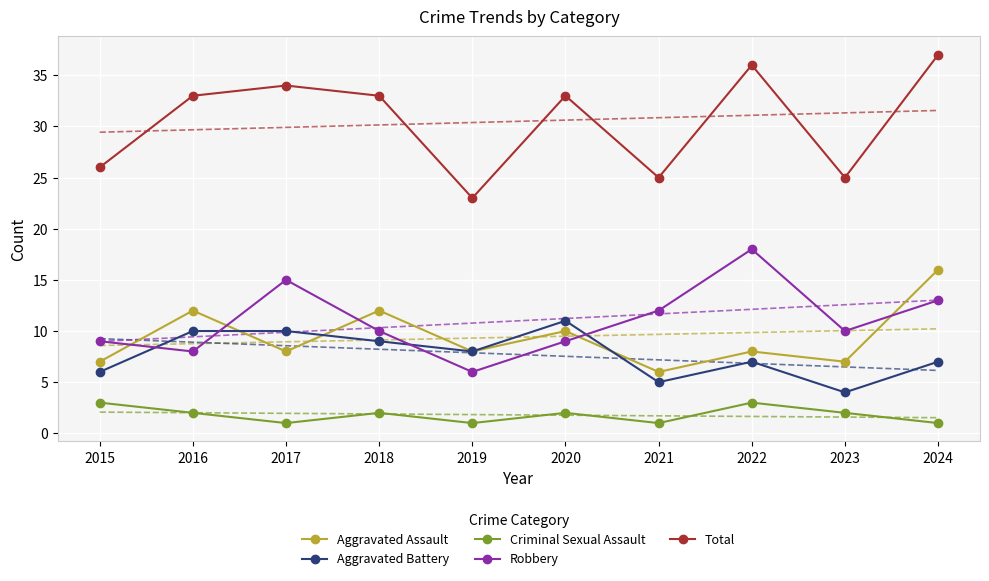

What is the minimum value shown in the chart?

1